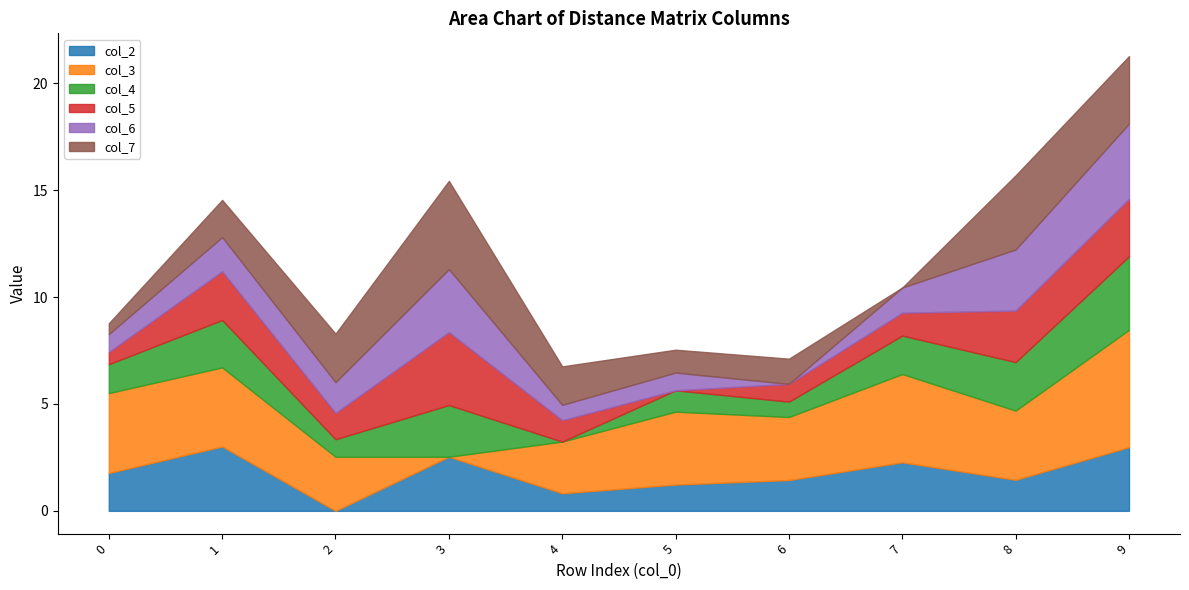

How many lines are shown in the chart?

6